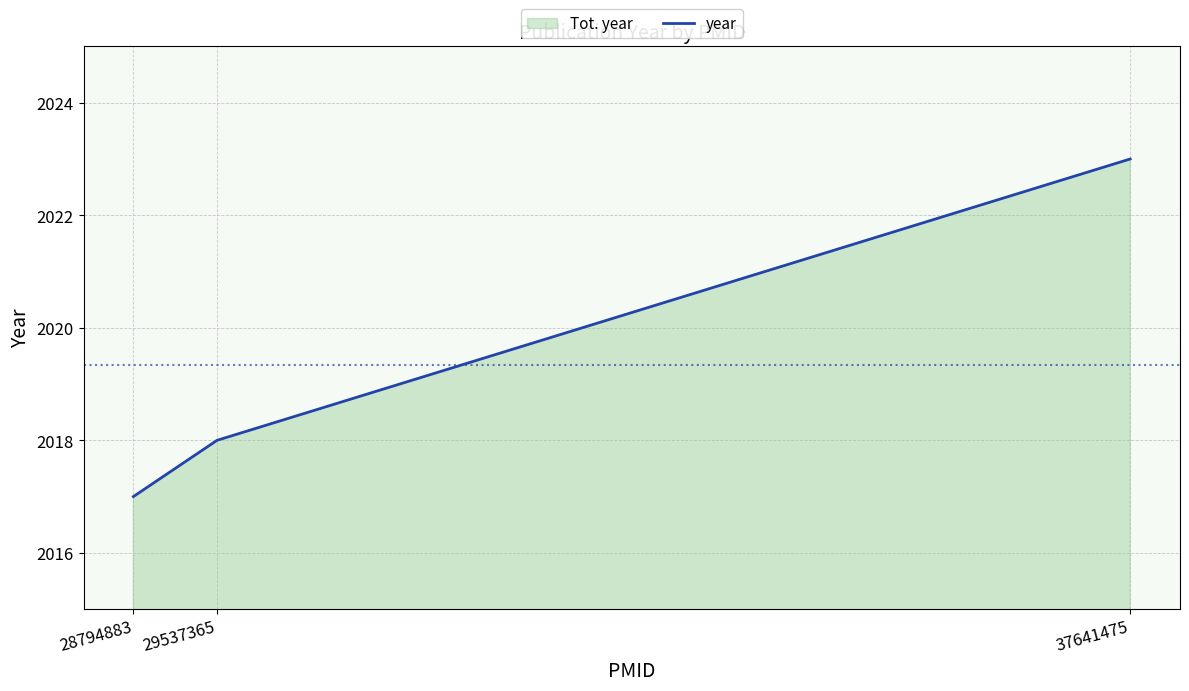

Does the chart display data point markers on the line(s)?

No